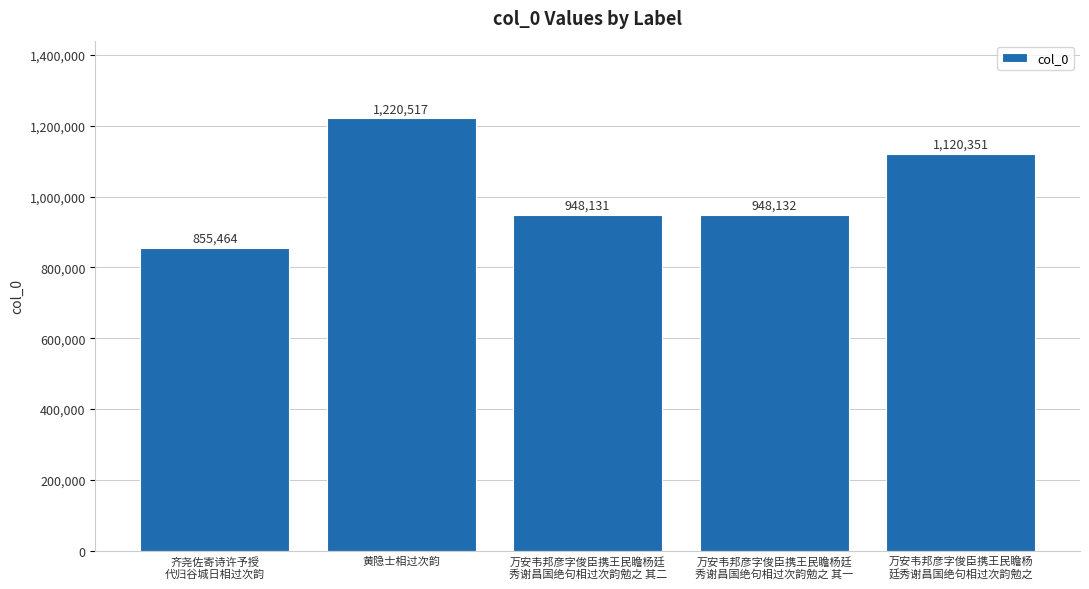

The chart shows a value of 948131 at 万安韦邦彦字俊臣携王民瞻杨廷
秀谢昌国绝句相过次韵勉之 其二. True or false?

True